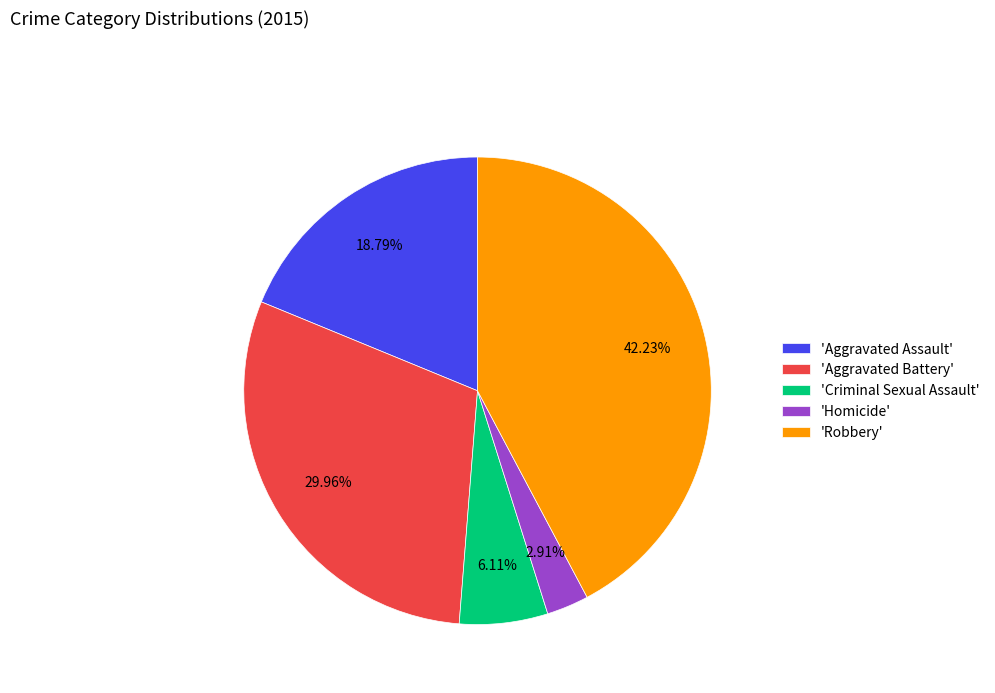

Which has a higher value, 'Aggravated Battery' or 'Criminal Sexual Assault'?

'Aggravated Battery'